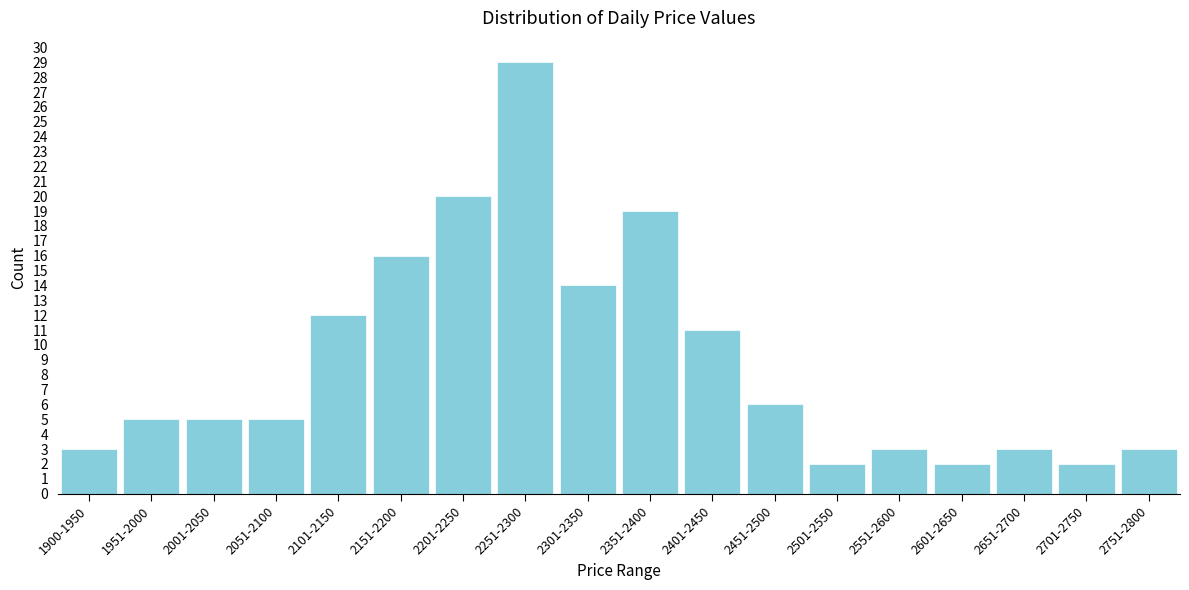

Reading left to right, list all the values displayed in this chart.

1900-1950=3	1951-2000=5	2001-2050=5	2051-2100=5	2101-2150=12	2151-2200=16	2201-2250=20	2251-2300=29	2301-2350=14	2351-2400=19	2401-2450=11	2451-2500=6	2501-2550=2	2551-2600=3	2601-2650=2	2651-2700=3	2701-2750=2	2751-2800=3